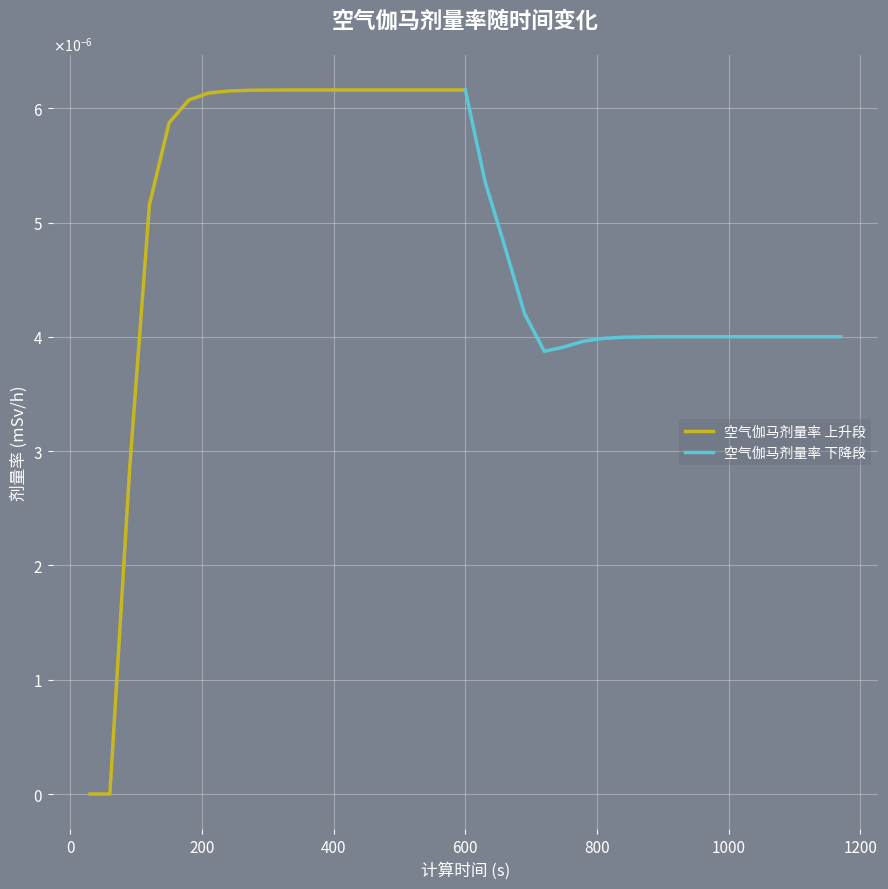

List the series in order of their overall mean, highest first.

空气伽马剂量率 上升段, 空气伽马剂量率 下降段